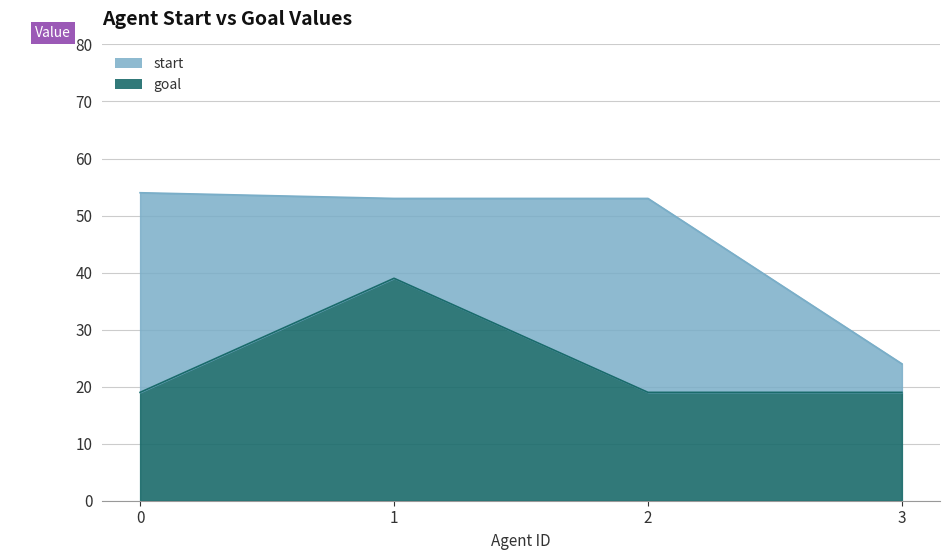

Is it true that the value at 1 is 39?

True